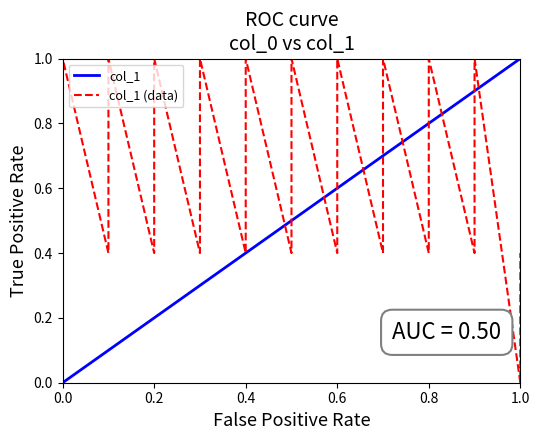

The value at 90 is 0.1. True or false?

False